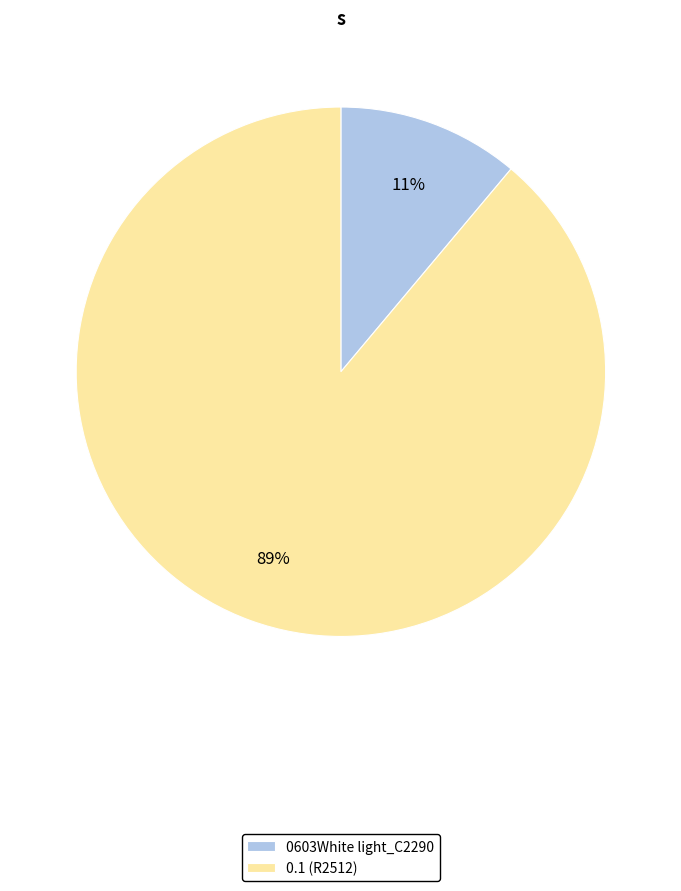

Is it true that 0.1 (R2512) is 95% of the pie?

False